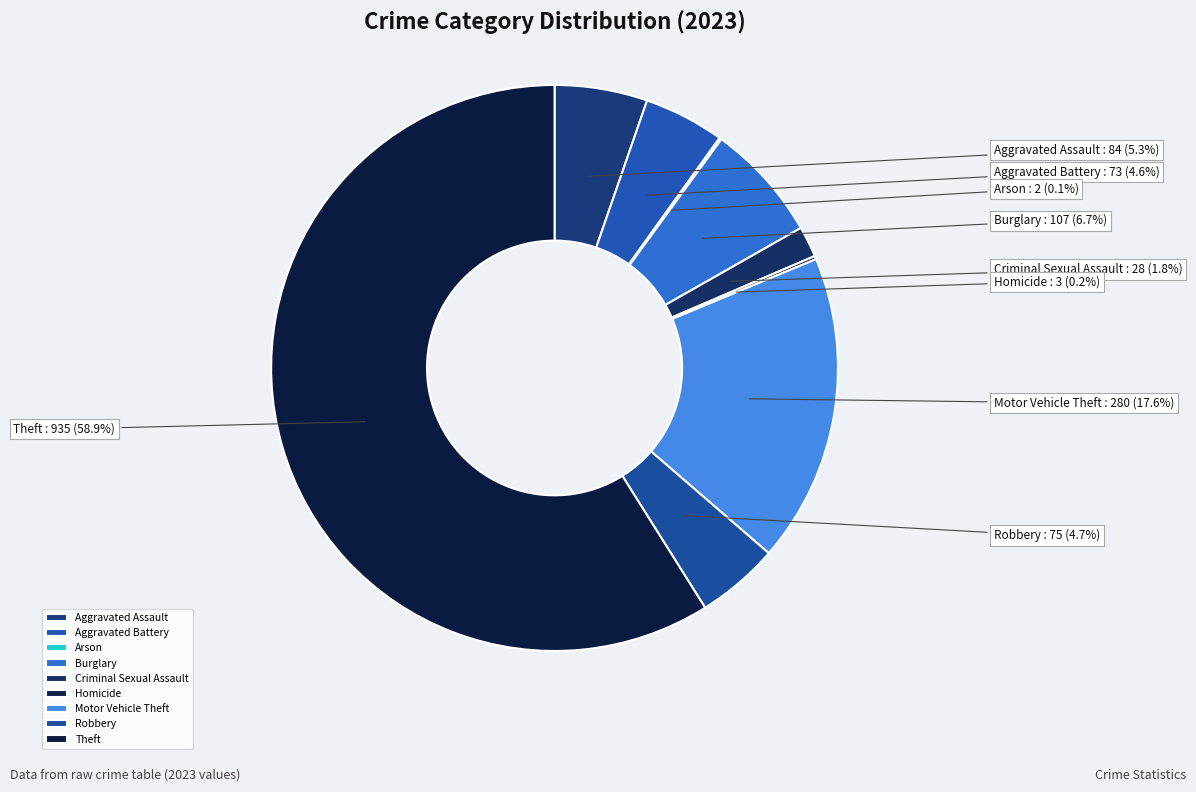

Which category has the biggest portion of the pie?

Theft